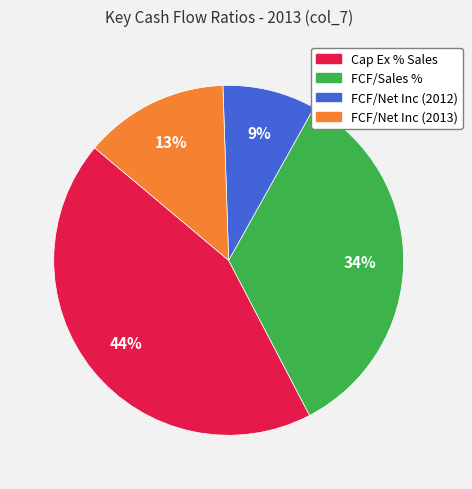

To the nearest percent, what is the average slice percentage?

25%